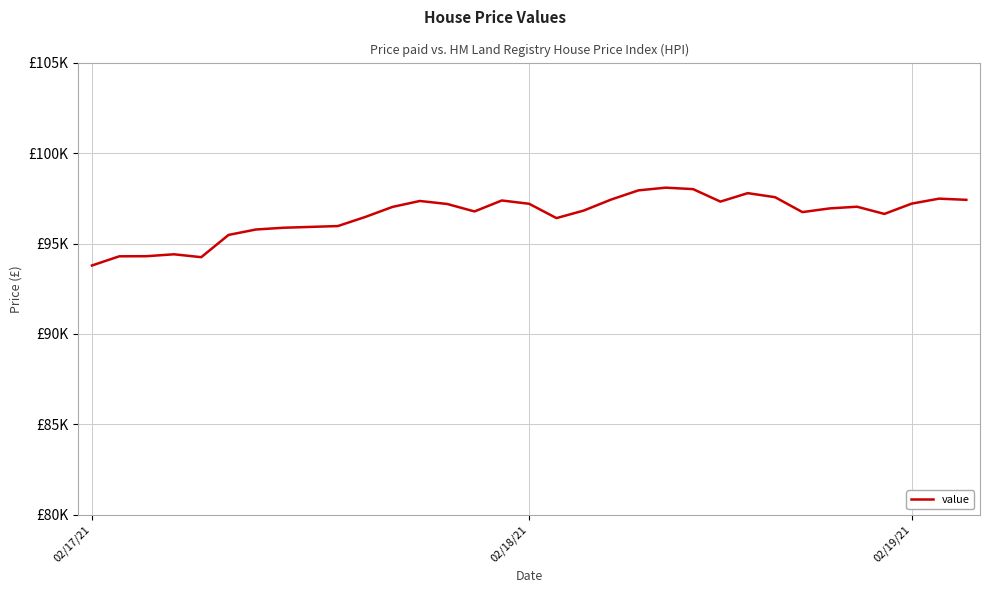

Does the chart have visible grid lines?

Yes